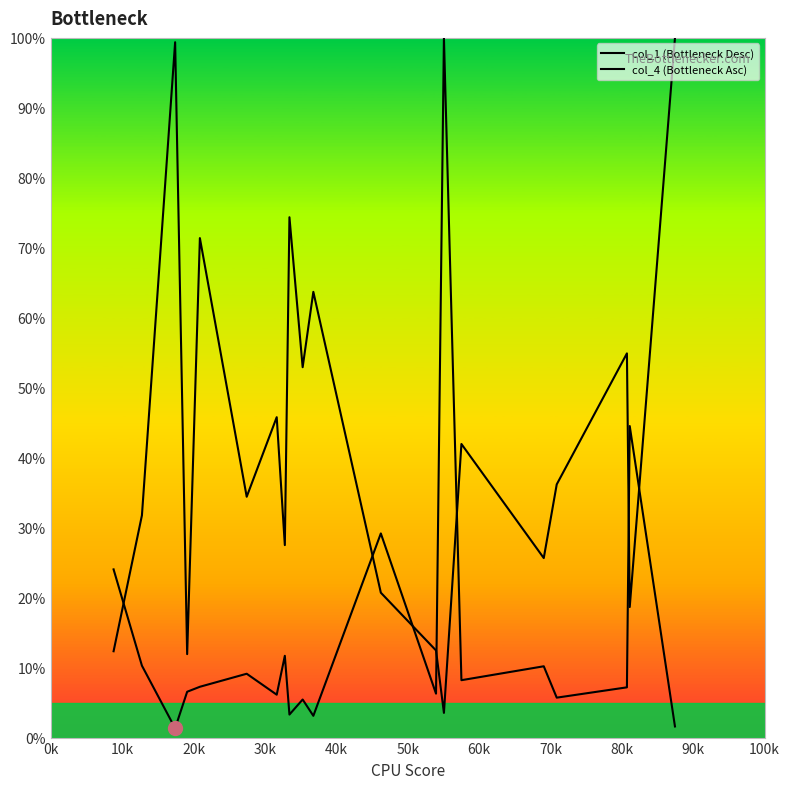

Does the chart have visible grid lines?

No